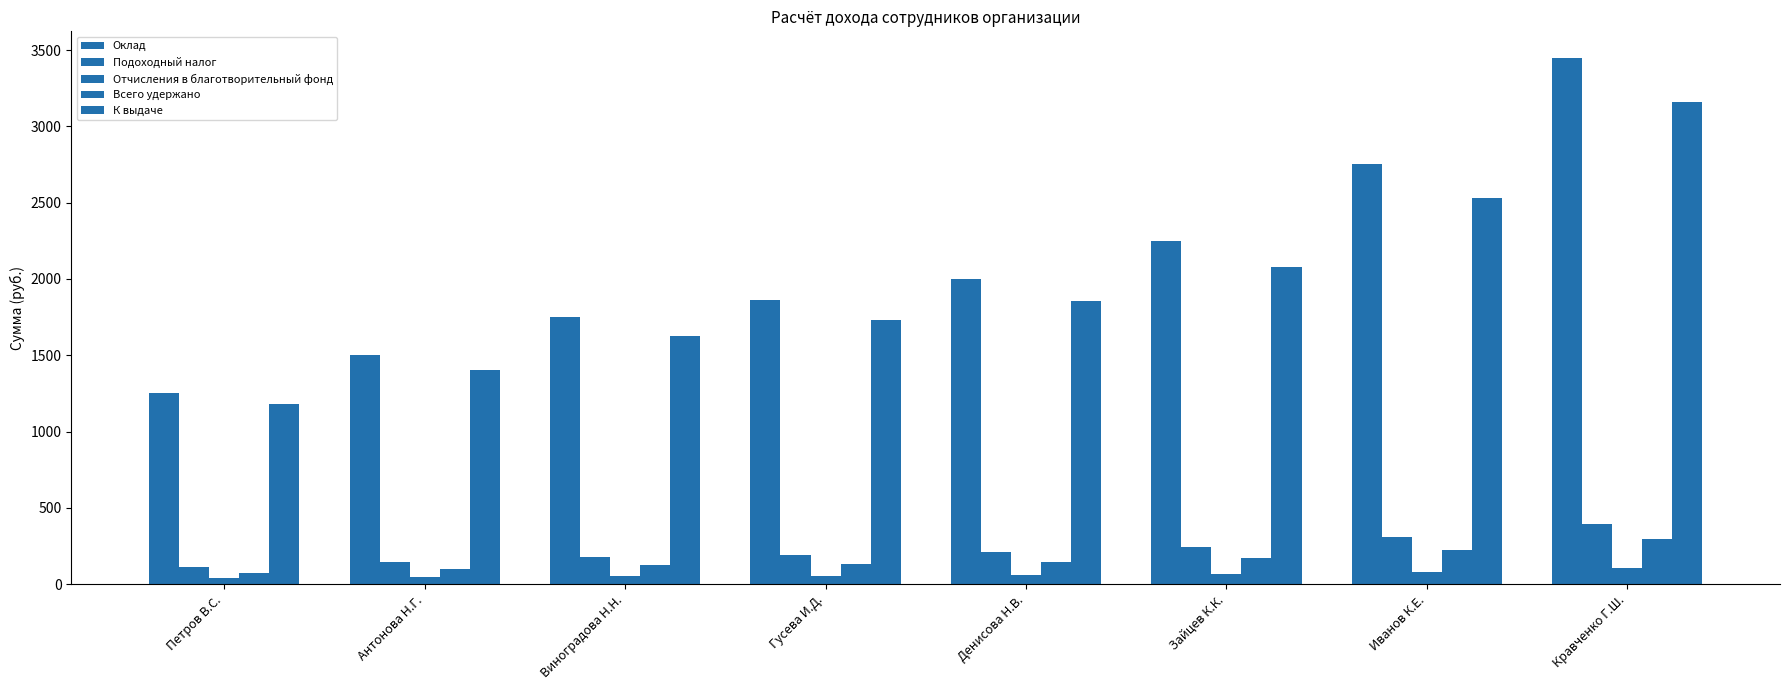

How many data points does each series have?

8